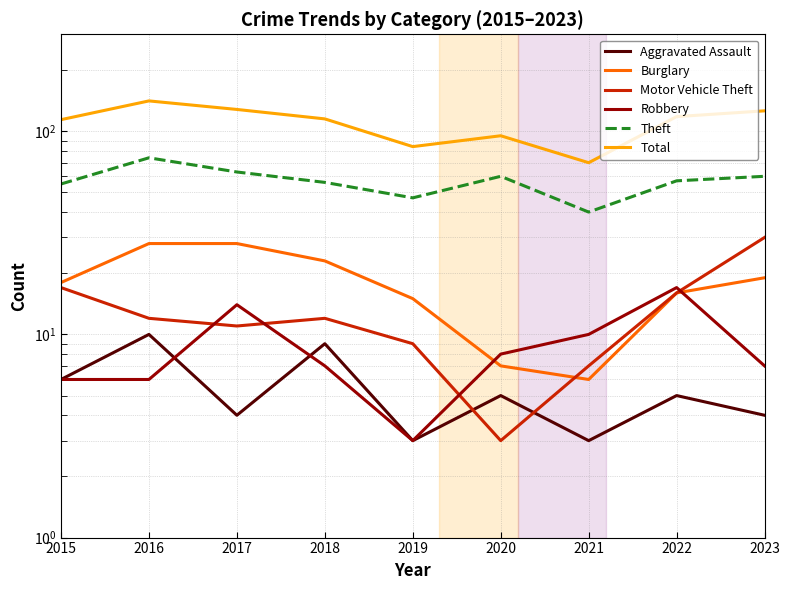

What is the minimum value shown in the chart?

3